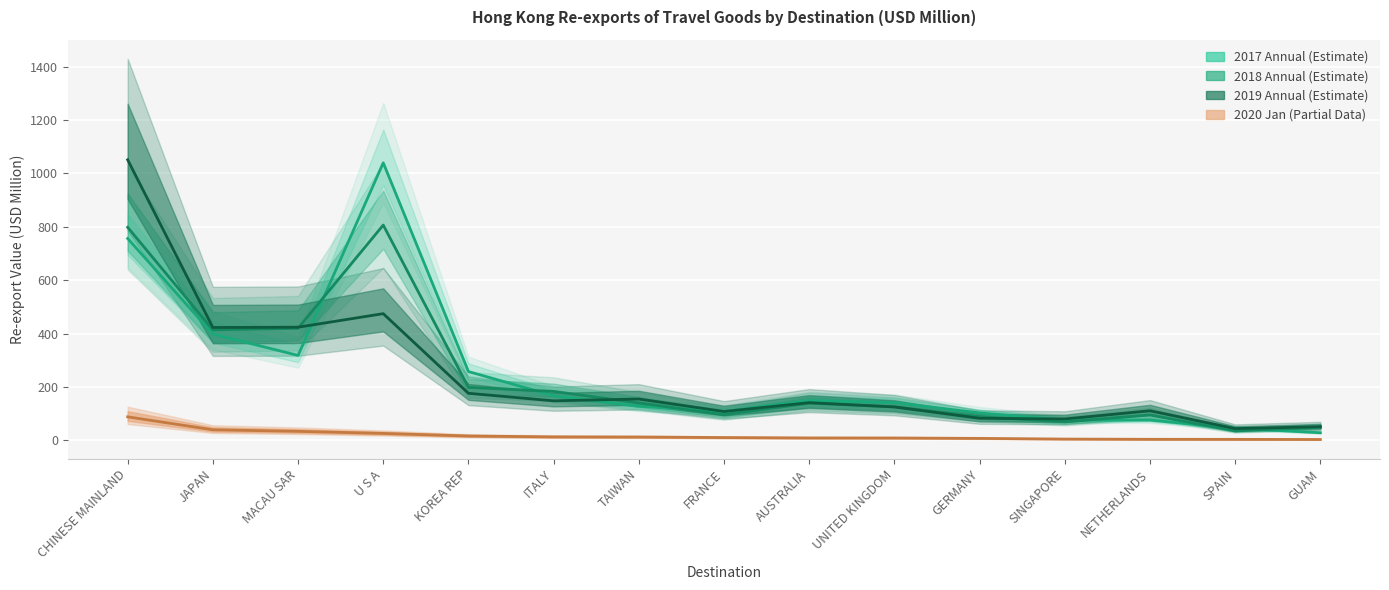

True or false: 2017 (Estimate) has a value of 44.6 at AUSTRALIA.

False